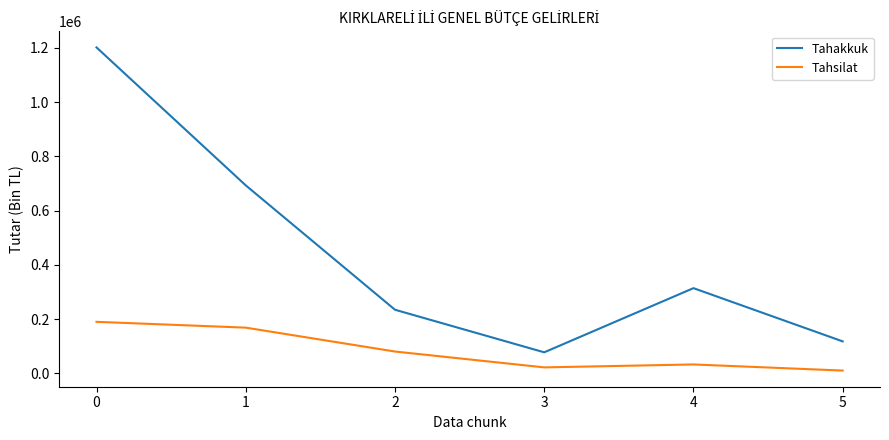

What is the greatest value displayed?

1202011